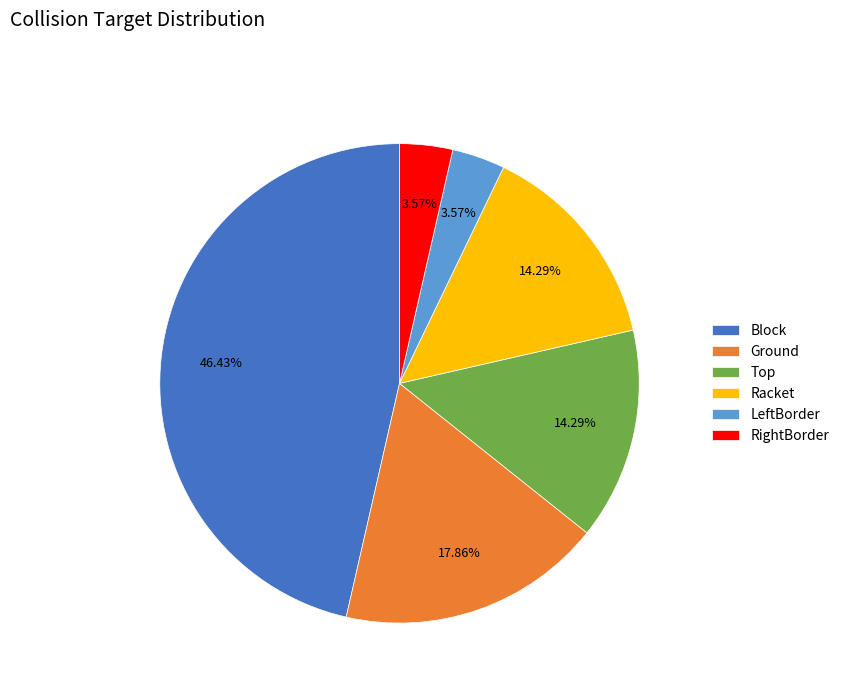

What is the total percentage of RightBorder and Racket?

17.9%